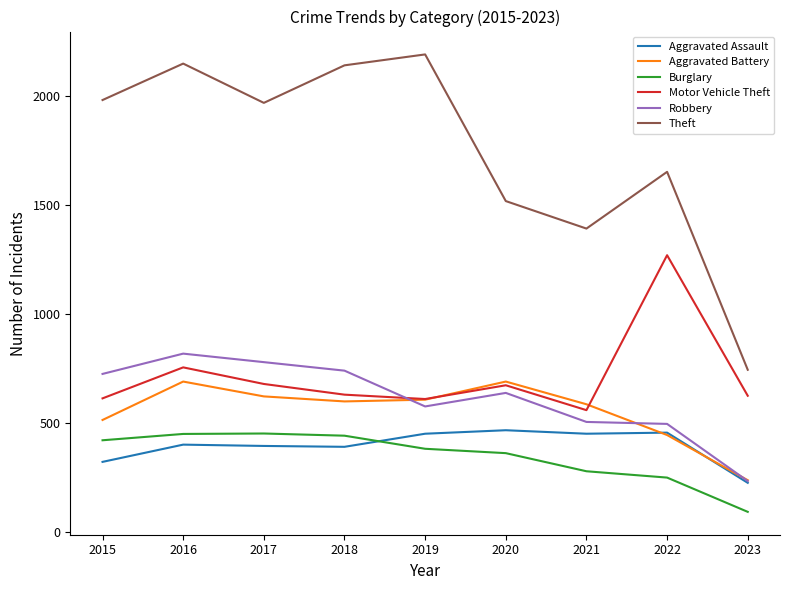

Which series changed the most between 2015 and 2020?

Theft